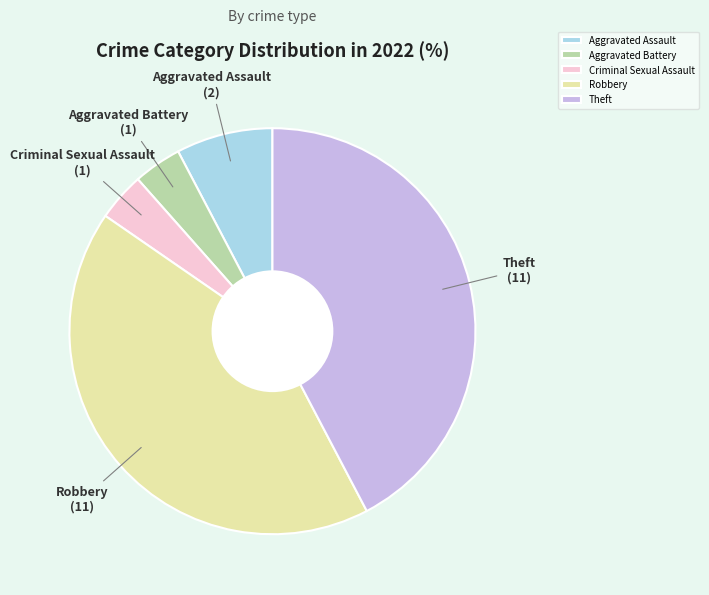

What is the ratio of the value at Theft to the value at Criminal Sexual Assault?

11.0